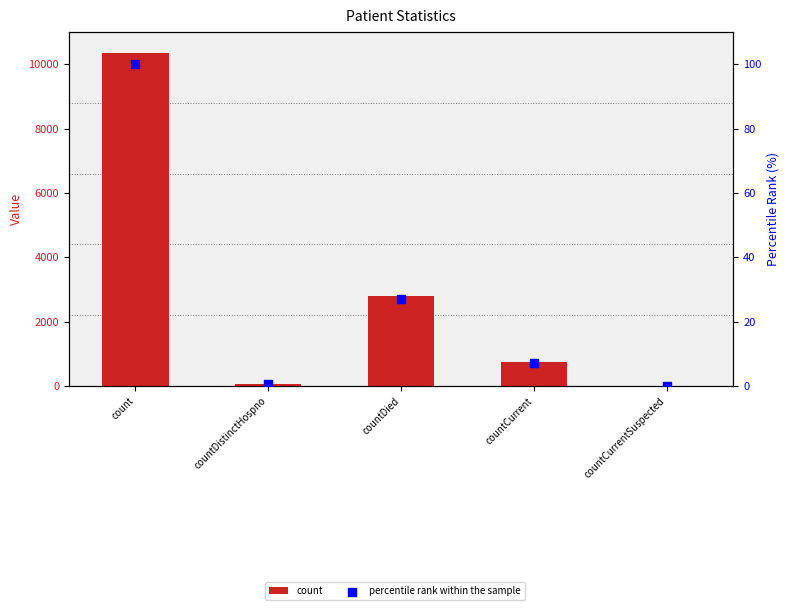

Is the value of percentile rank within the sample at count greater than the value of count at count?

No